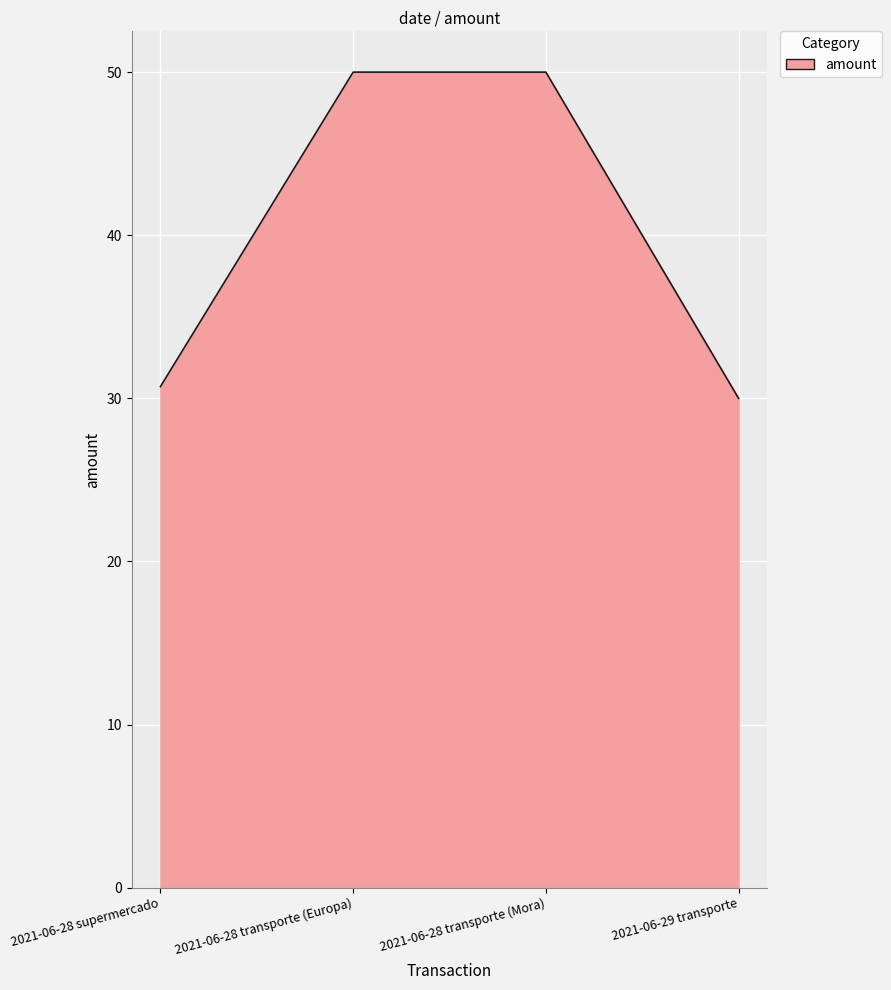

True or false: the data shows 47.2 at 2021-06-28 supermercado.

False